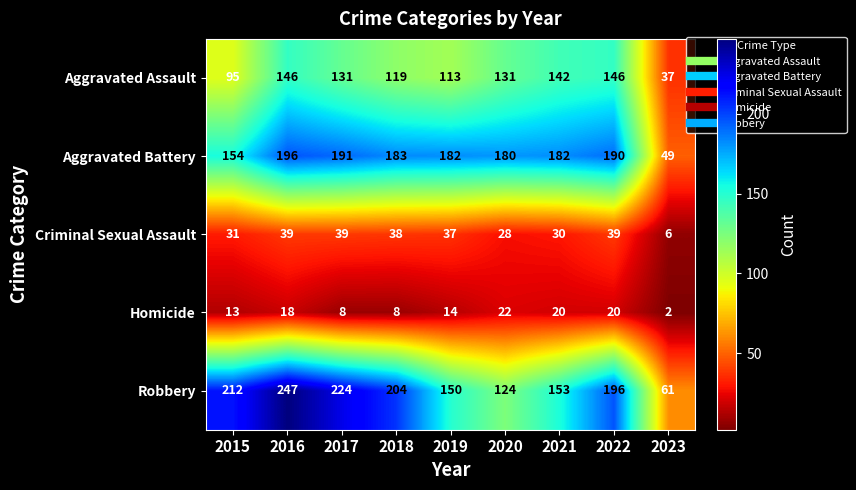

What is the spread (max minus min) of values at 2018?

196